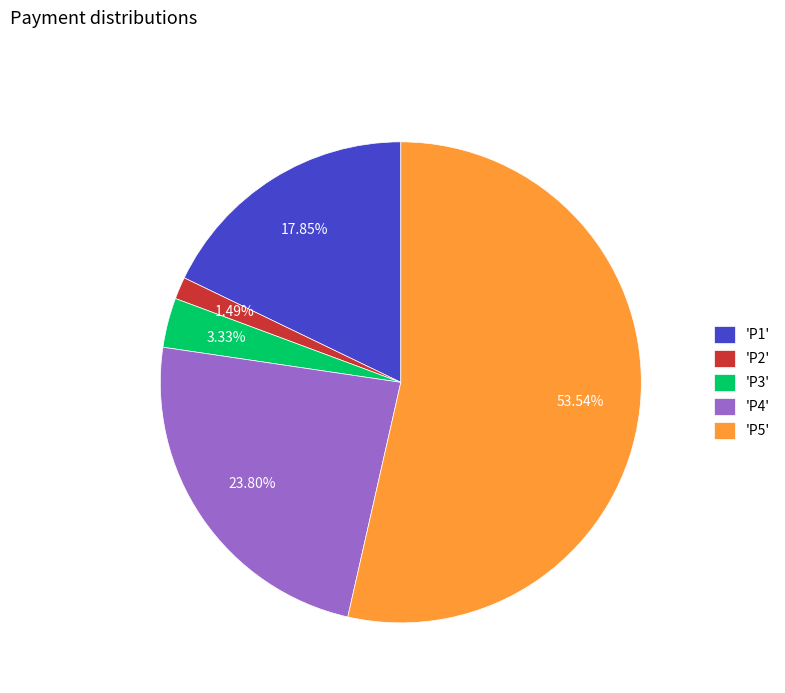

Is there any slice that represents more than half of the pie?

Yes